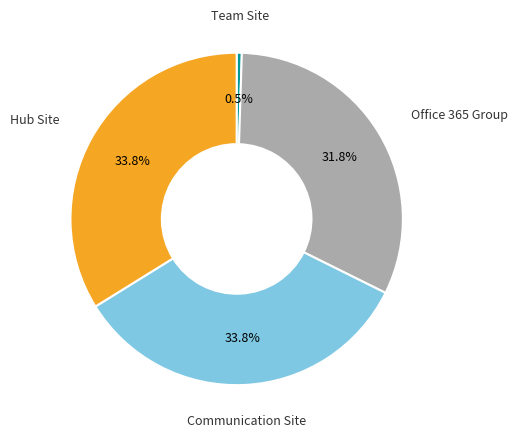

Approximately how many times larger is the value at Office 365 Group compared to Hub Site?

0.9